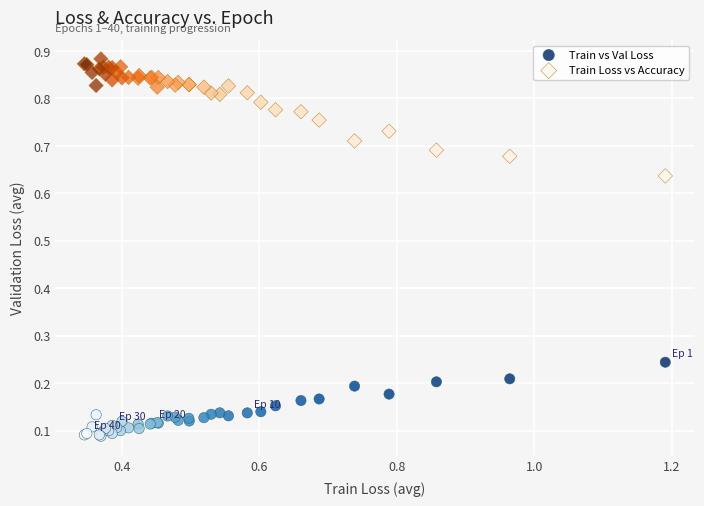

Which series reaches the minimum Y coordinate?

Train vs Val Loss